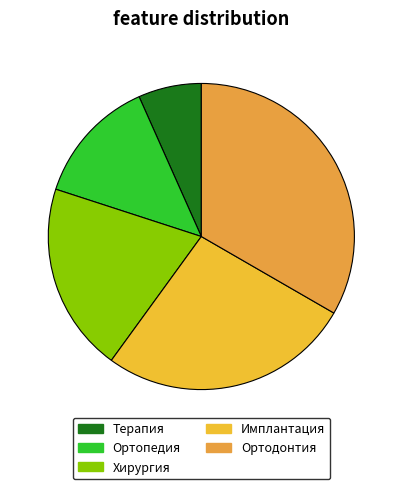

Is there a majority slice in this chart?

No